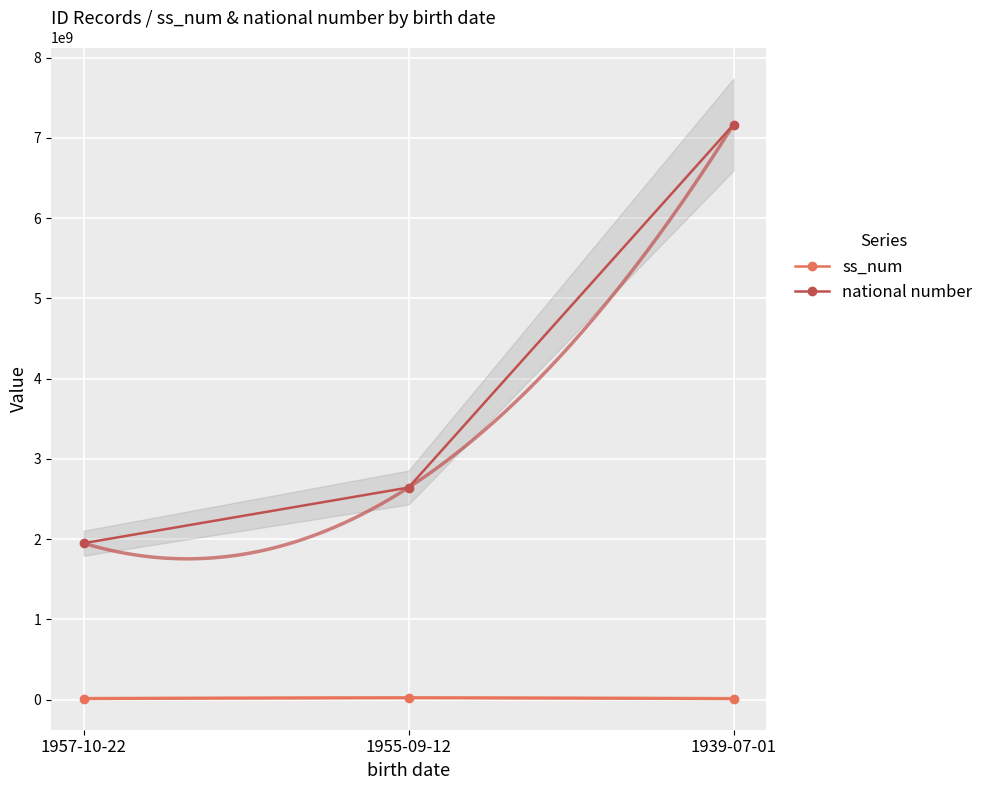

True or false: national number has a value of 2719083499 at 1957-10-22.

False